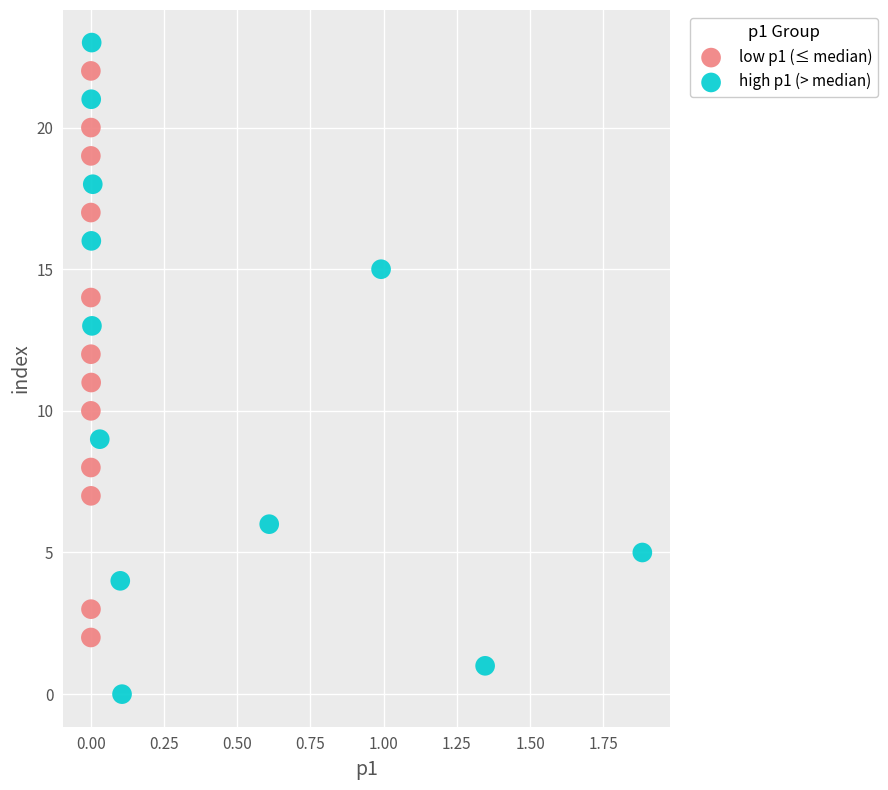

Which series reaches the minimum Y coordinate?

high p1 (> median)